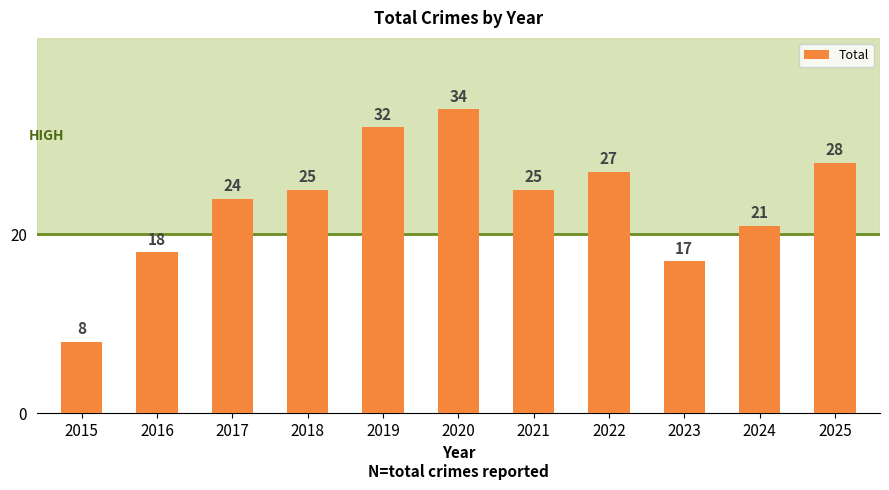

Reading left to right, extract all data points from this chart.

8	18	24	25	32	34	25	27	17	21	28